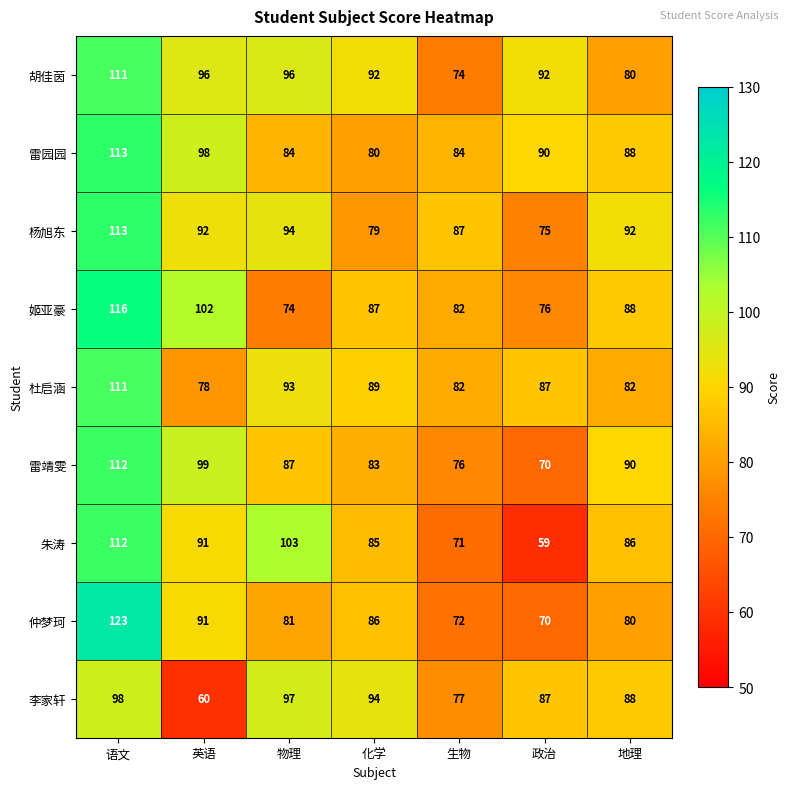

List the labels in order of 李家轩 value, smallest first.

英语, 生物, 政治, 地理, 化学, 物理, 语文